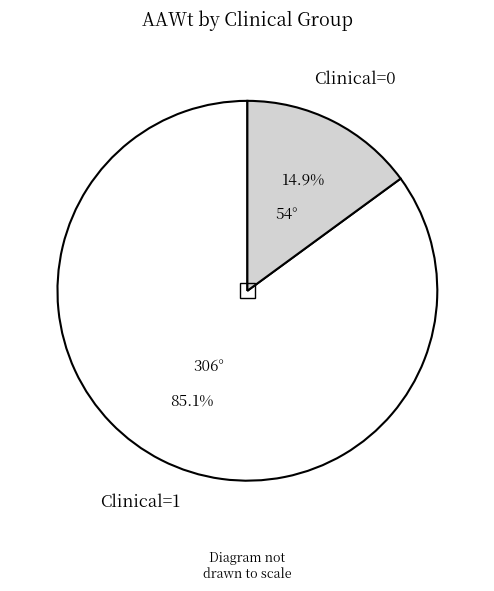

Is there any slice that represents more than half of the pie?

Yes